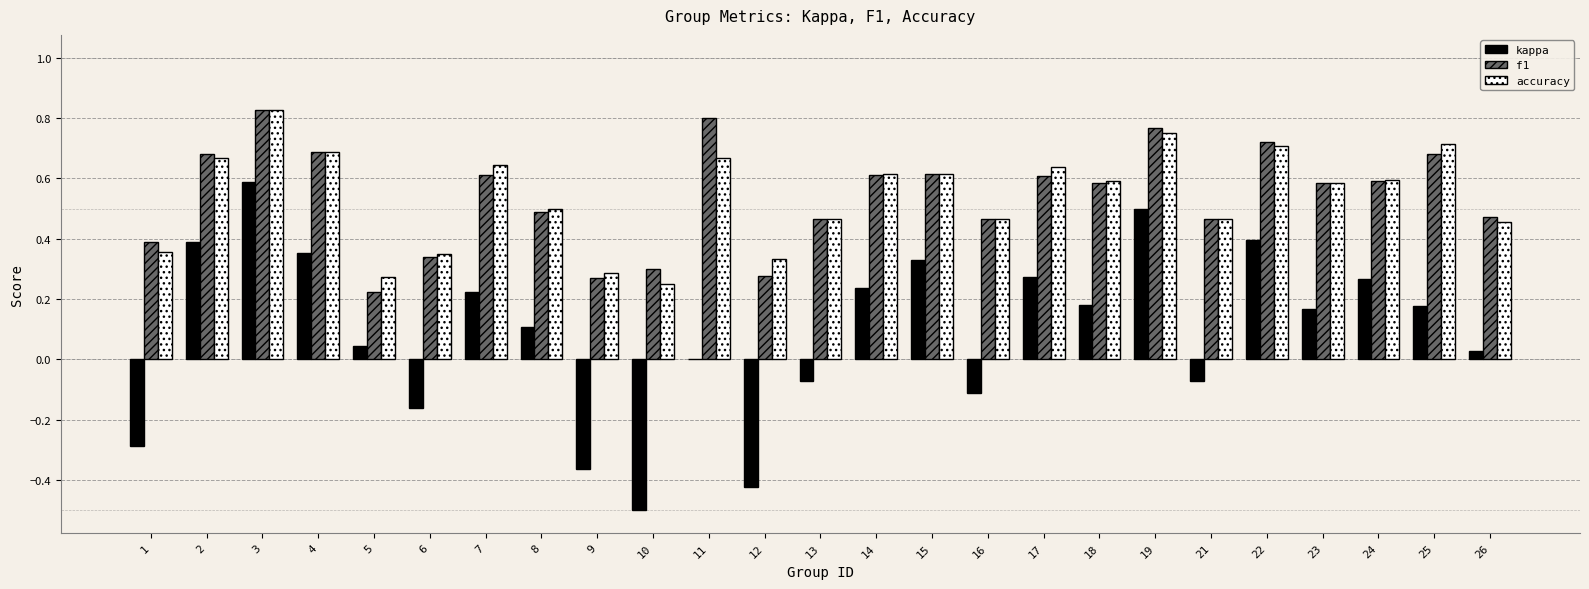

How many f1 values are between 0 and 1?

25